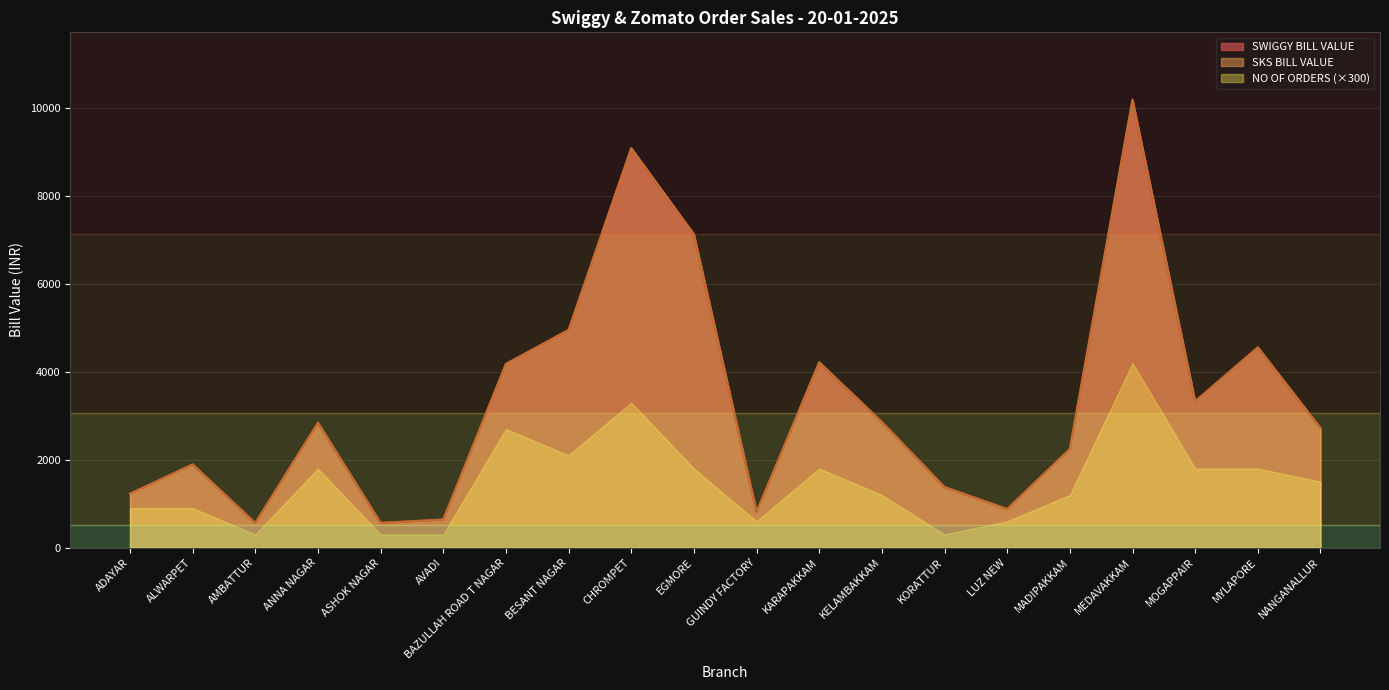

True or false: SWIGGY BILL VALUE and SKS BILL VALUE cross at least once.

False